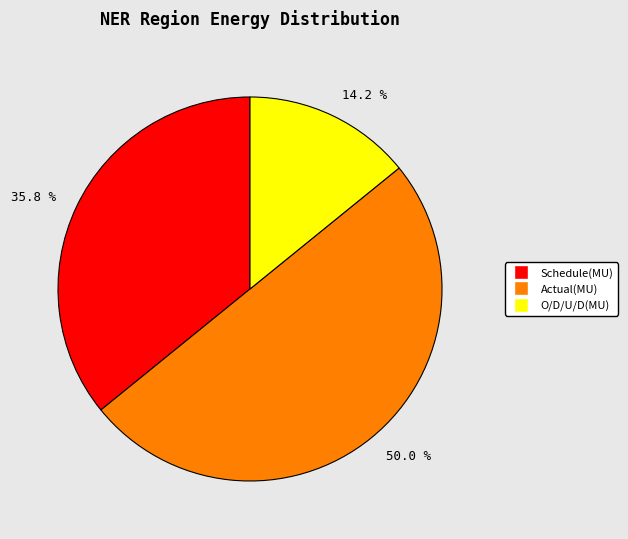

What percentage is NOT represented by 35.8 %?

64.2%